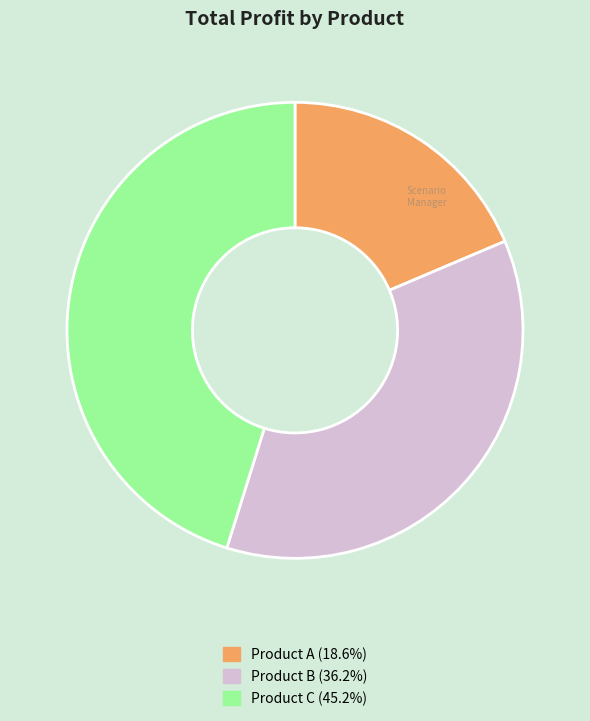

What is the largest slice in the pie chart?

Product C